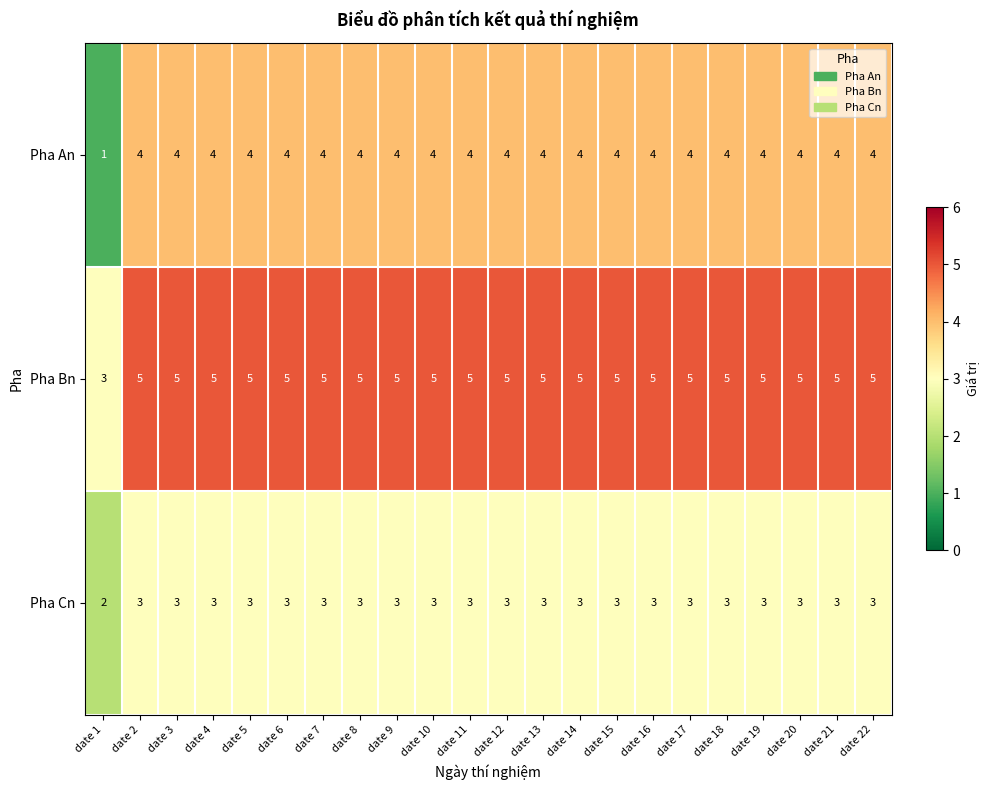

What is the difference between the Pha An values at date 11 and date 1?

3